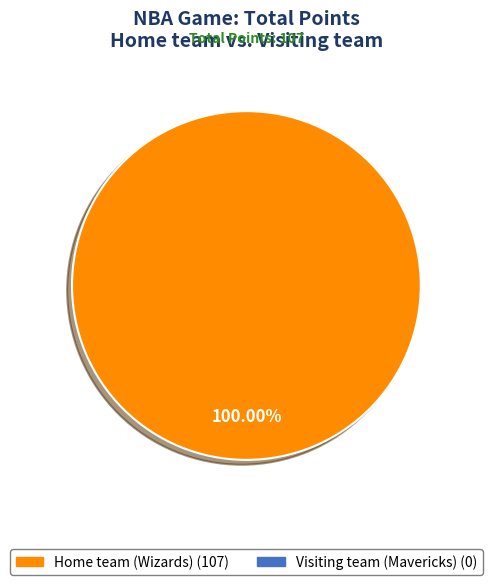

Is there any slice that represents more than half of the pie?

Yes